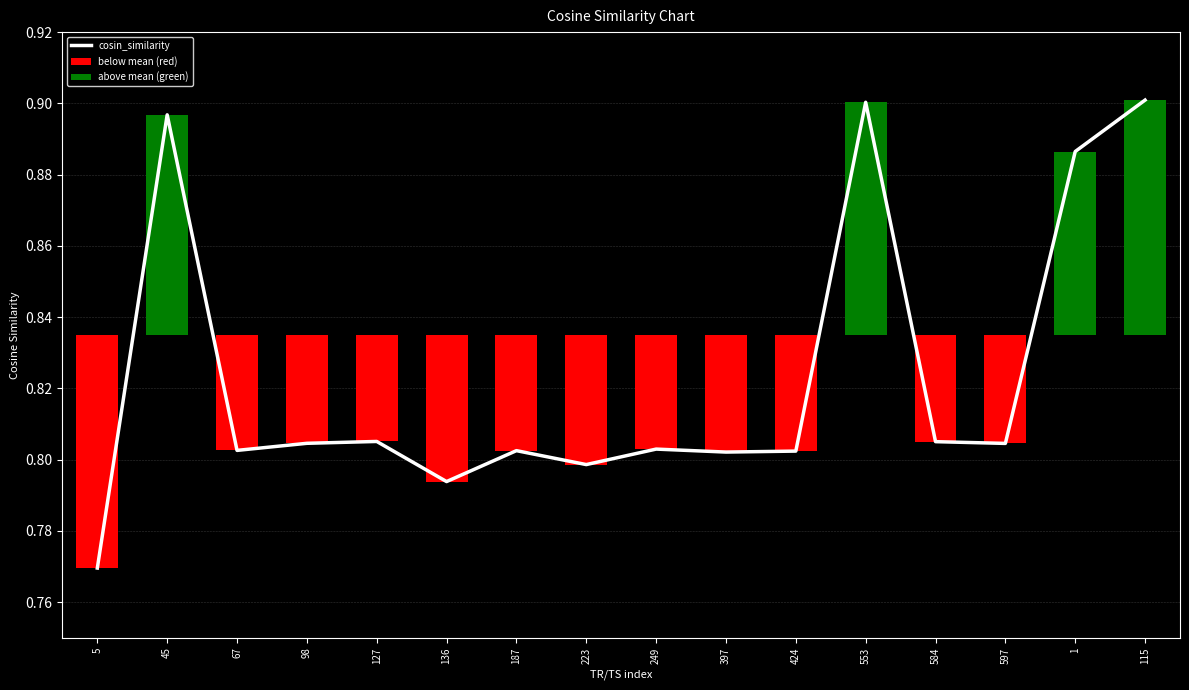

Which has a higher value, 424 or 127?

127